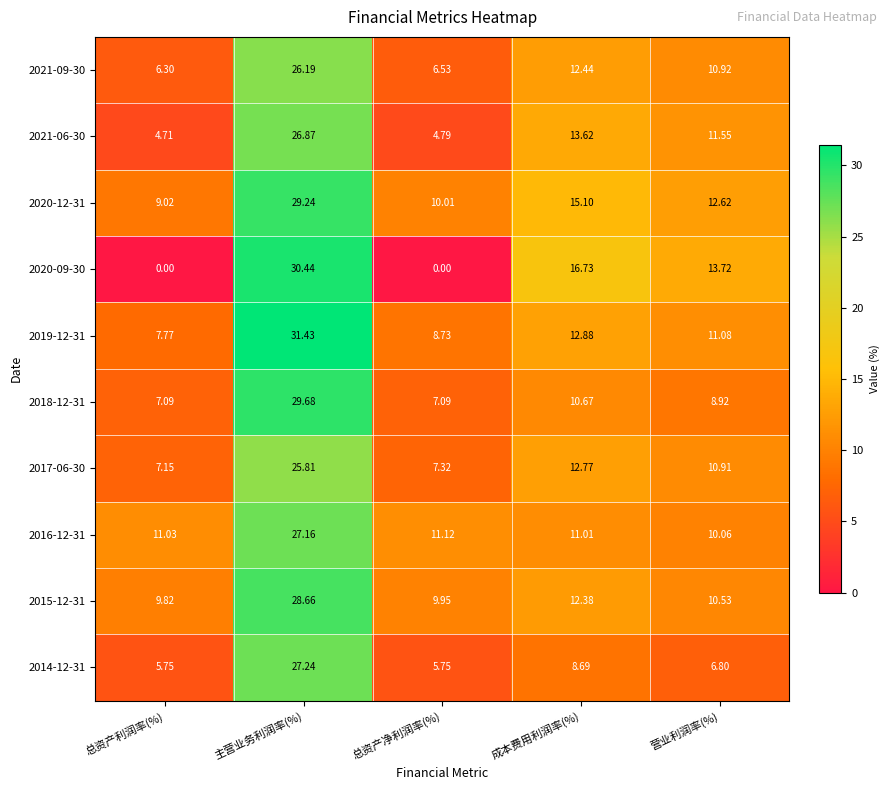

At which label is 2014-12-31 closest to 16?

成本费用利润率(%)